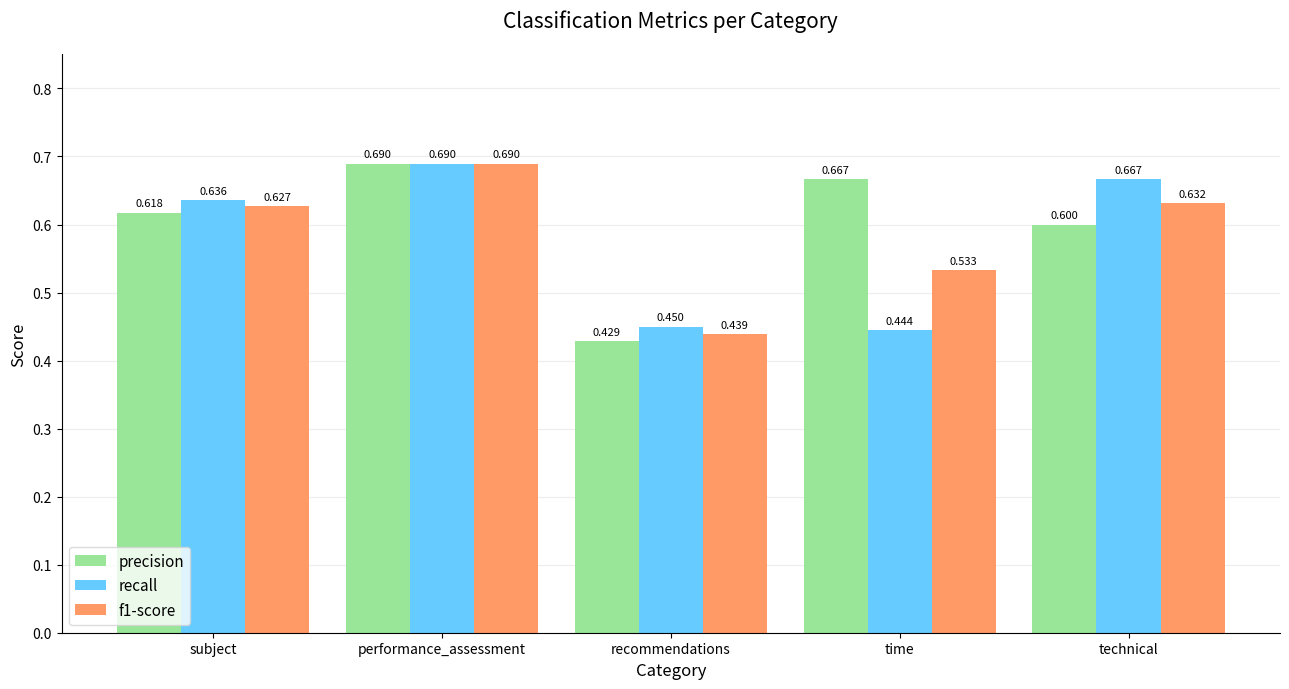

Rank the series by their average value, from lowest to highest.

recall, f1-score, precision